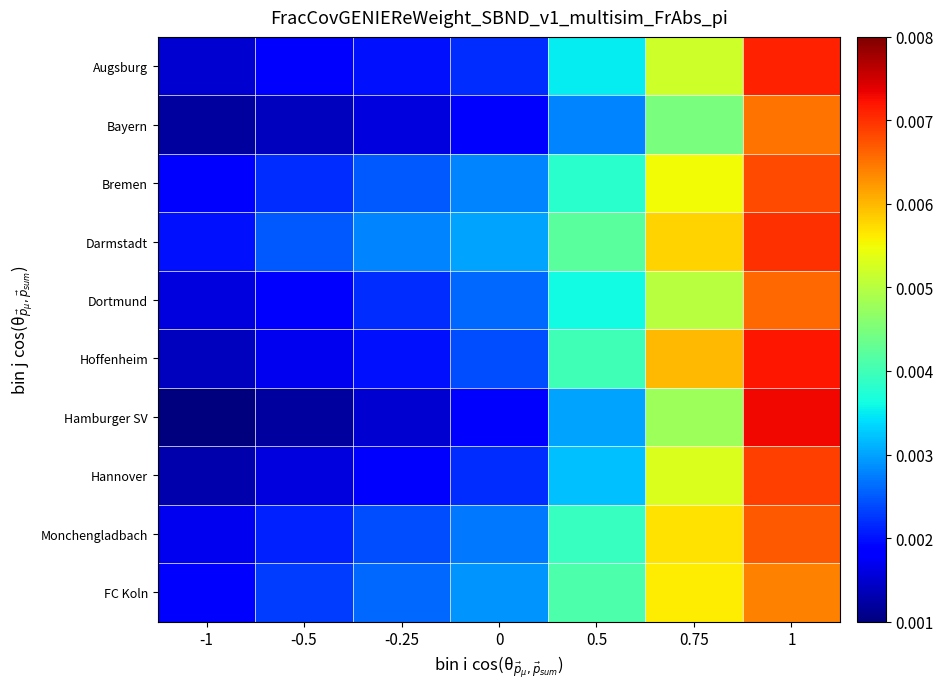

Which series has the largest total across all categories?

Darmstadt